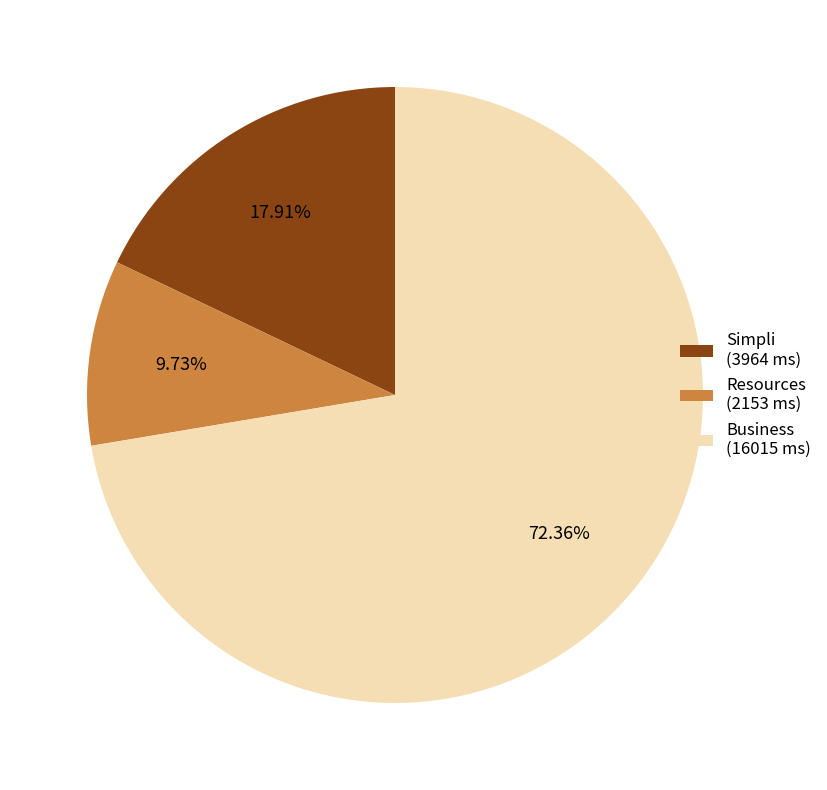

How many slices are in this pie chart?

3